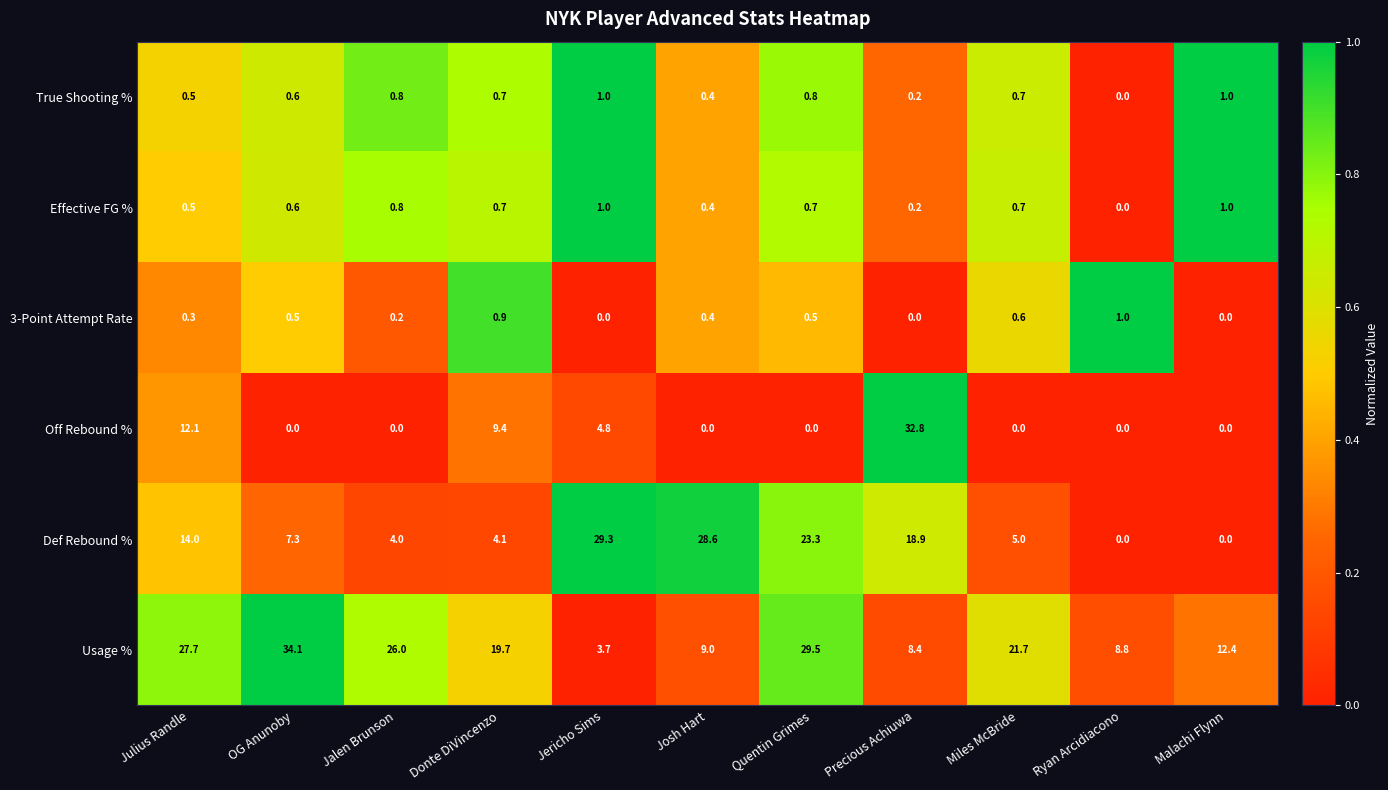

True or false: True Shooting % has a value of 0.5 at Jalen Brunson.

False